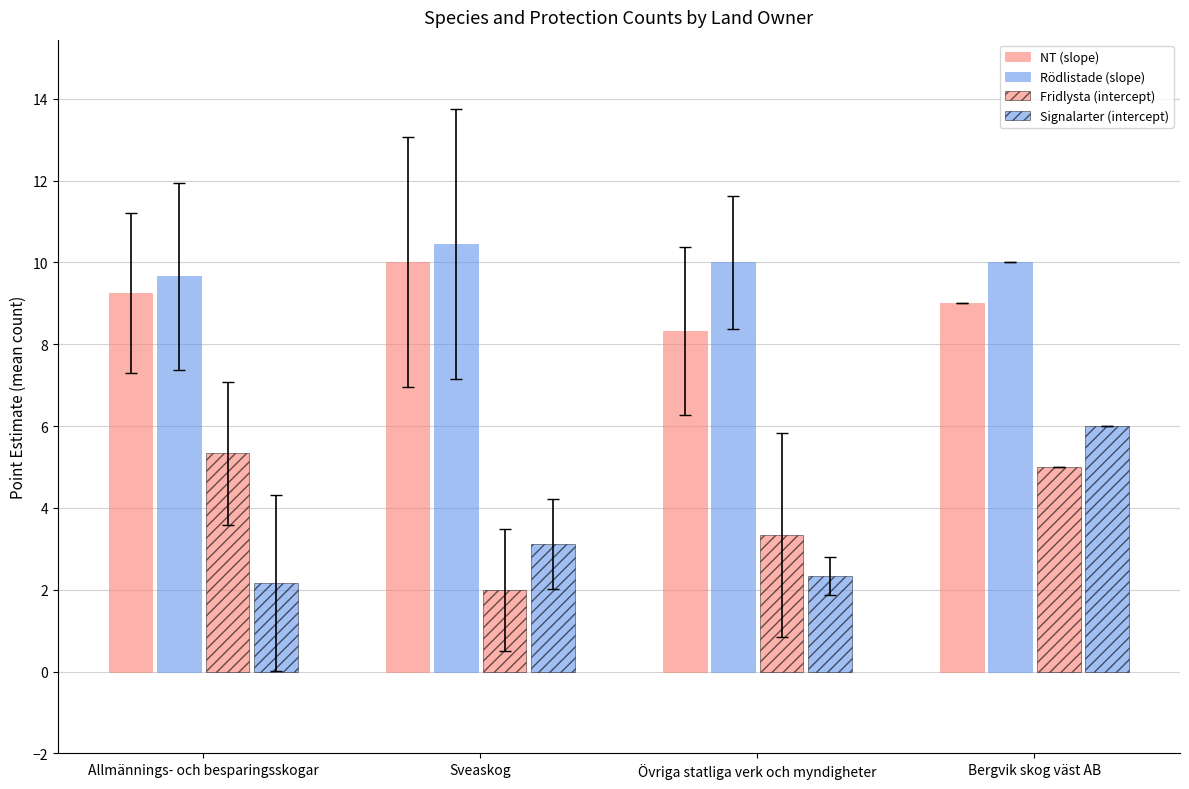

Is it true that Fridlysta (intercept) equals 3.3 at Övriga statliga verk och myndigheter?

True